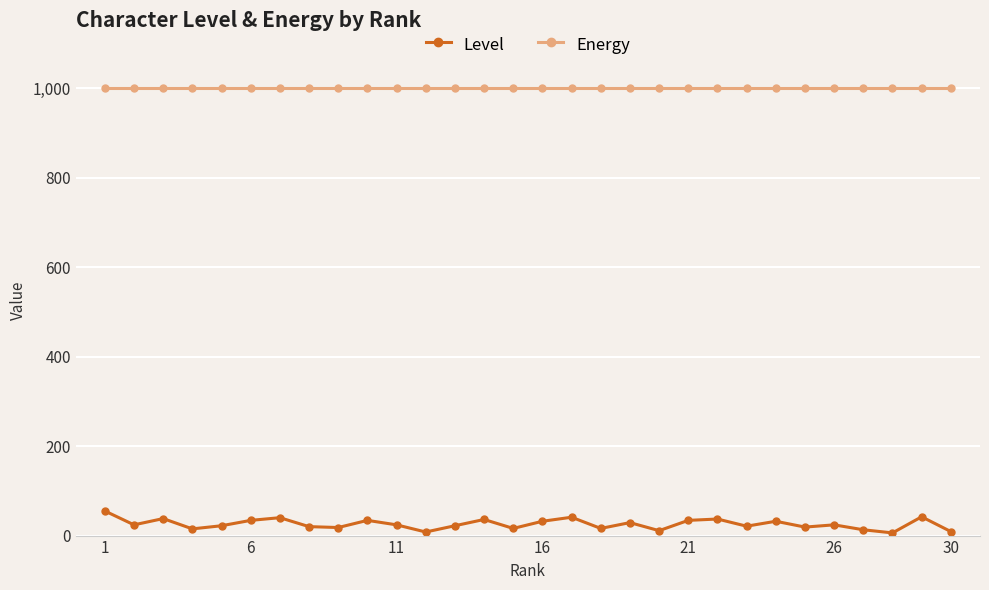

What is the maximum value shown in the chart?

1000